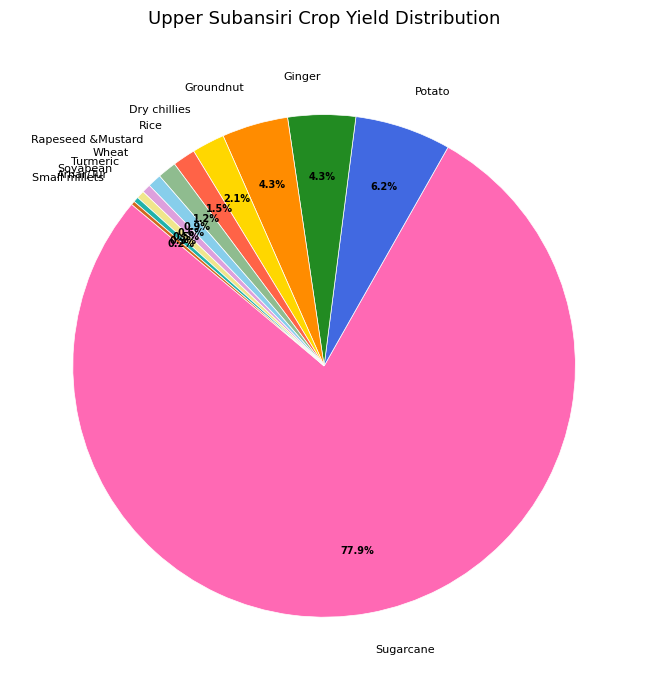

Which category has the biggest portion of the pie?

Sugarcane